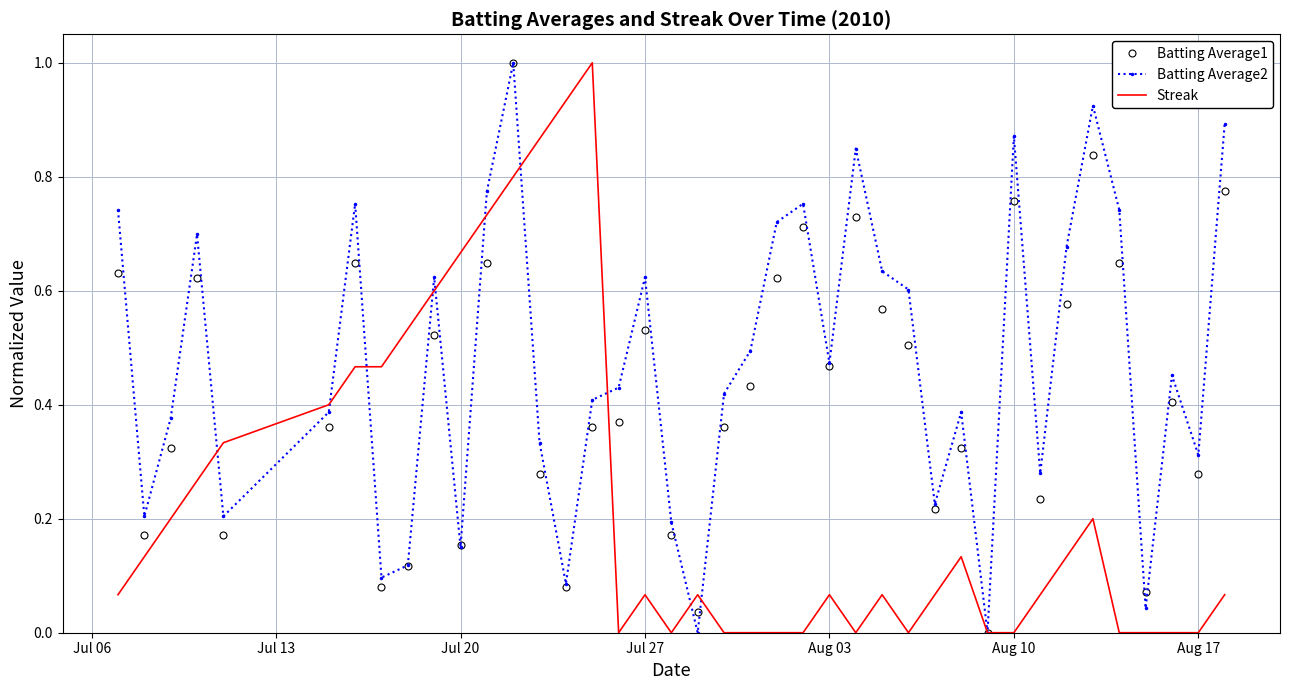

Which series has the largest total across all categories?

Batting Average2